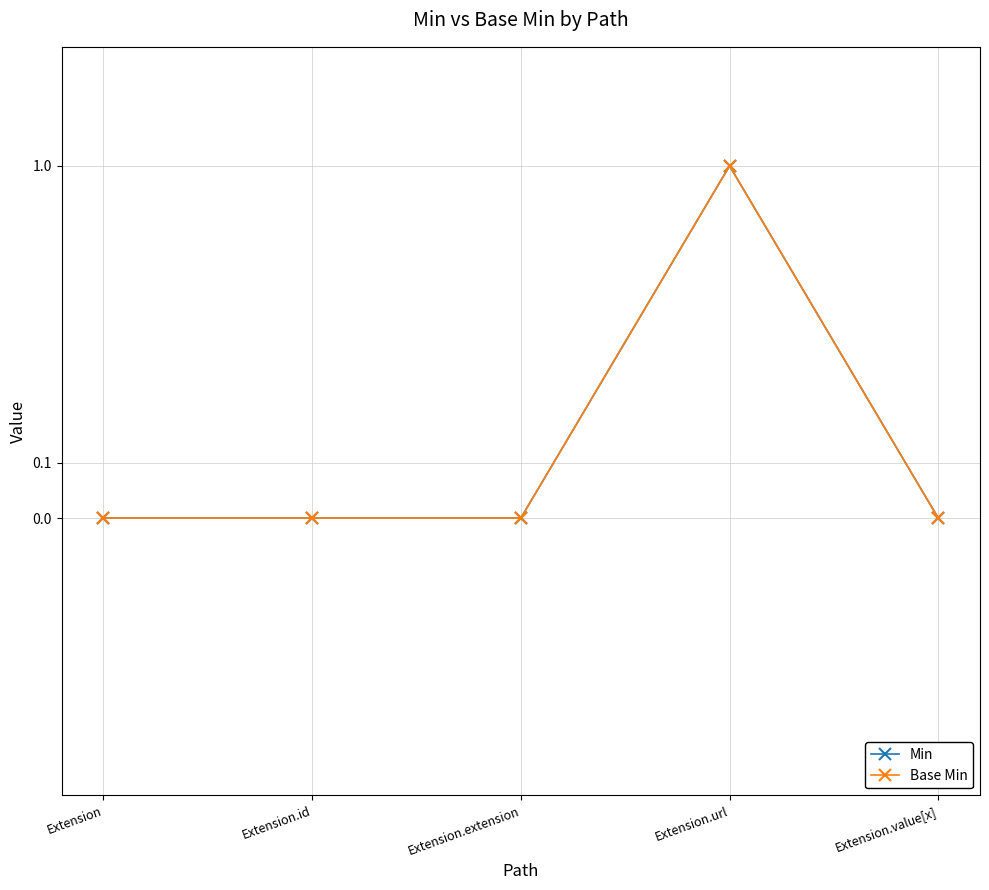

Count the number of data series in this chart.

2